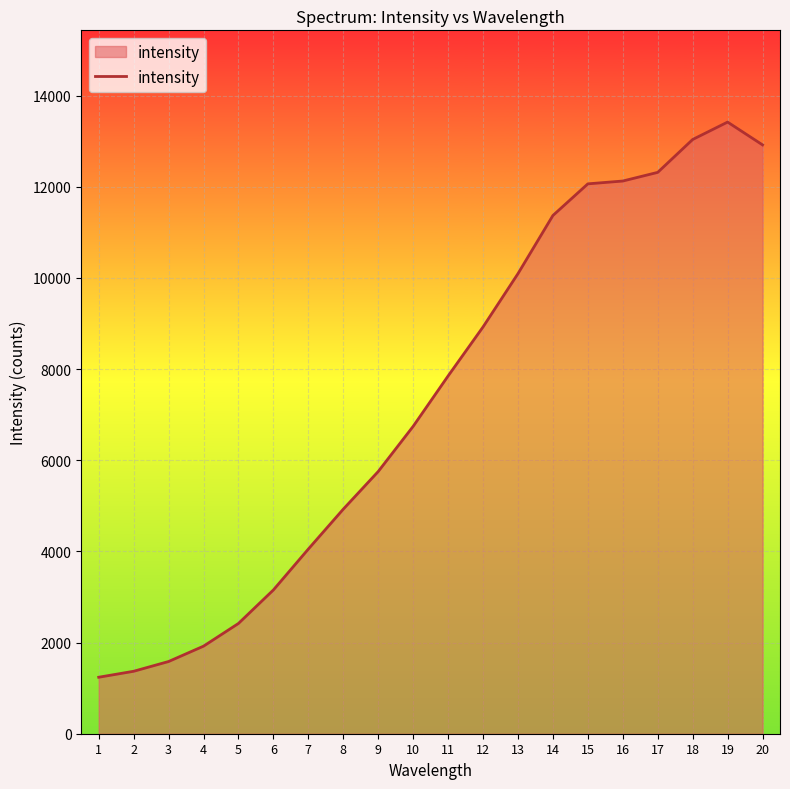

What is the approximate value at 17?

12314